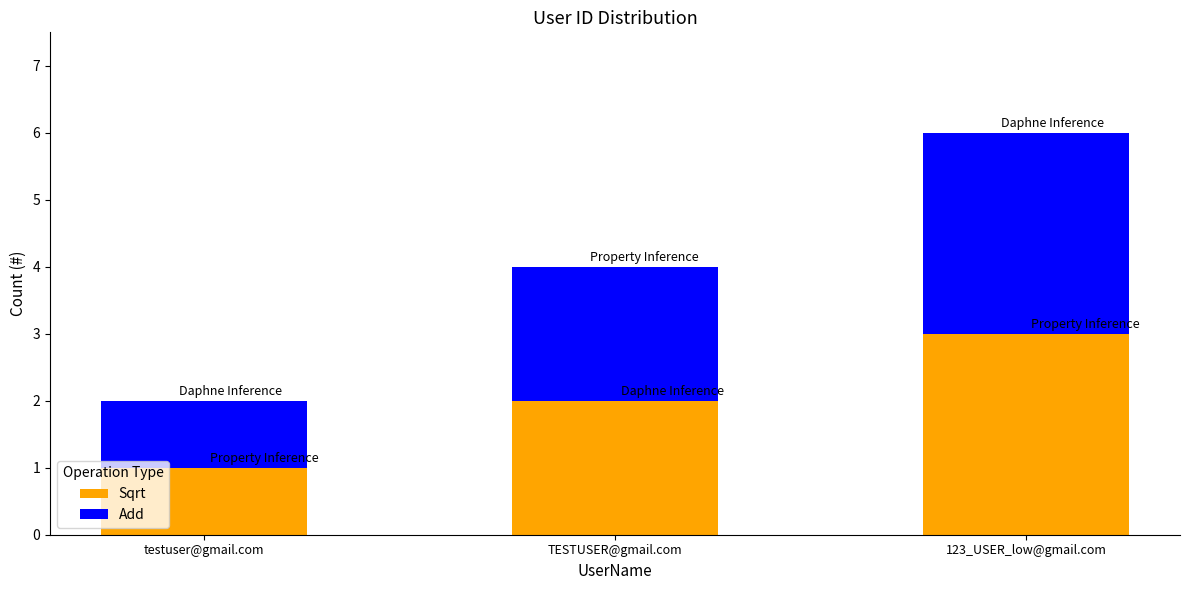

At which category is the sum across all series the highest?

123_USER_low@gmail.com